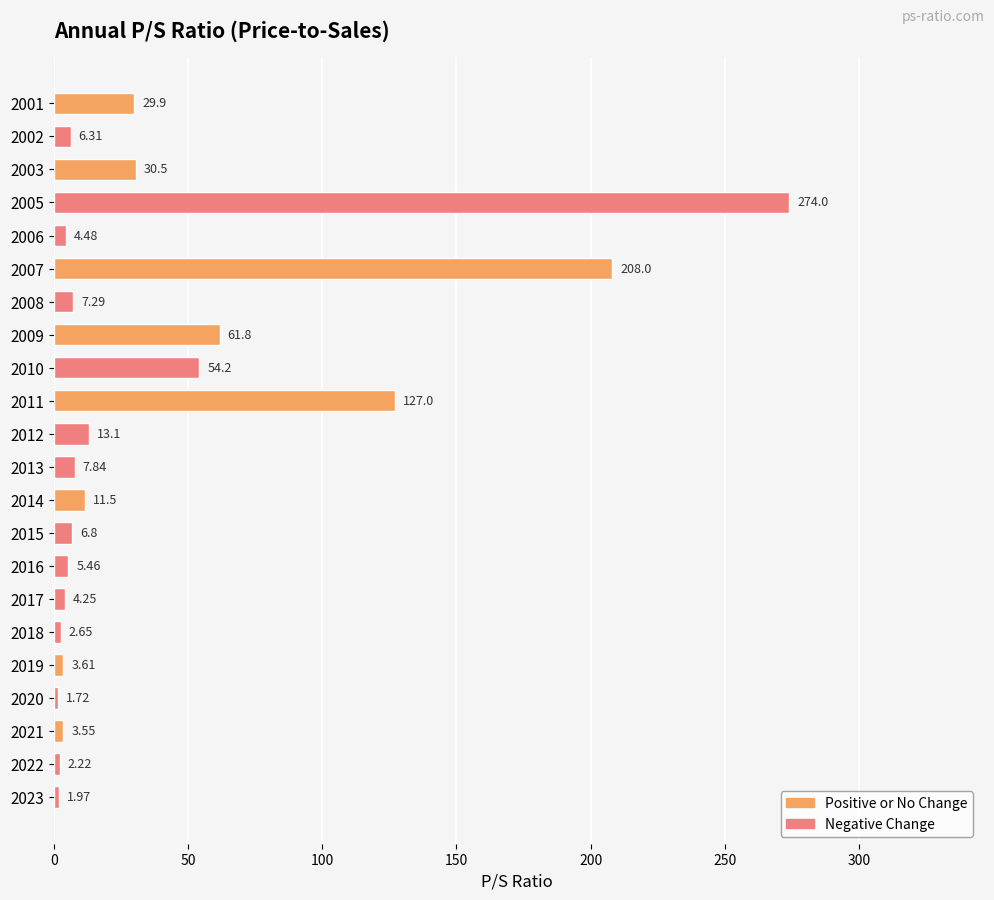

The value at 2002 is 6.3. True or false?

True